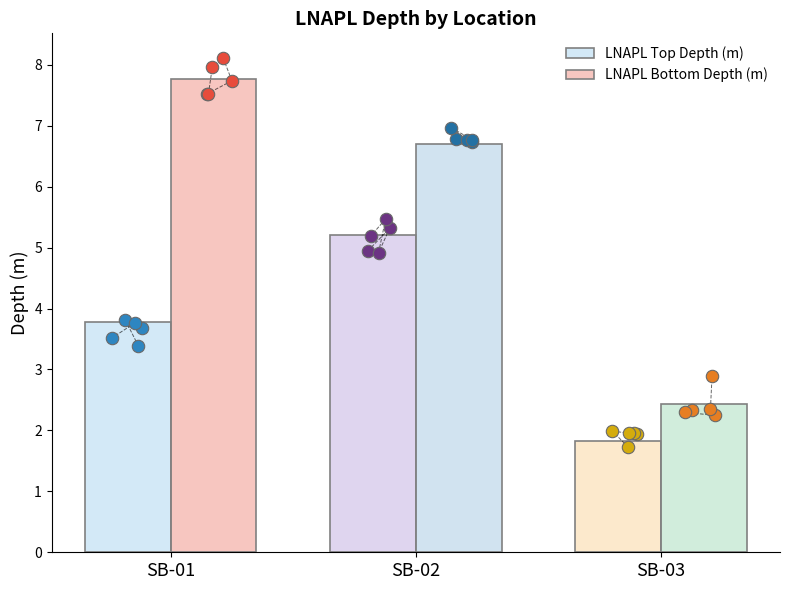

At how many categories does at least one series exceed 2?

3